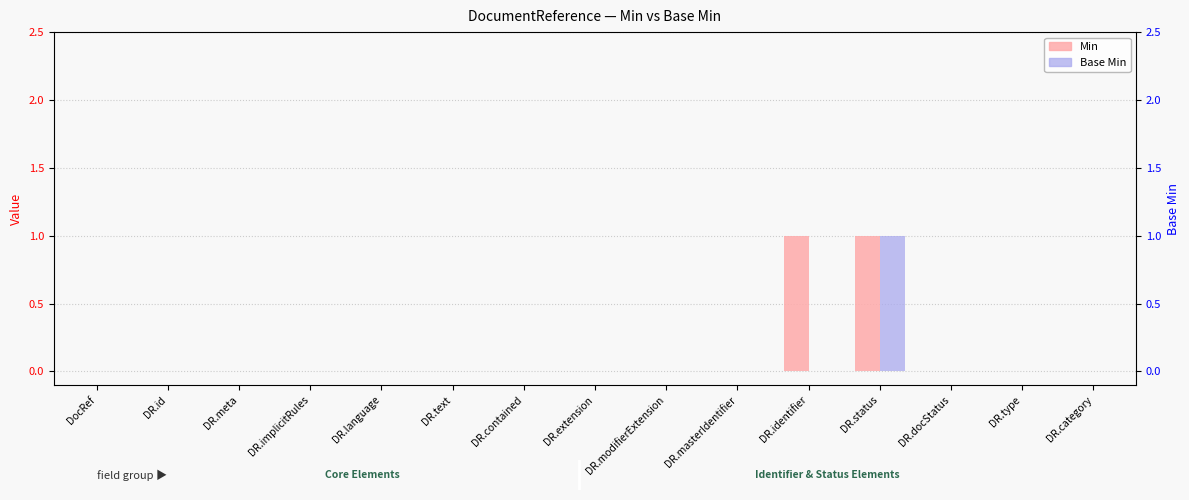

What is the difference between the maximum and second lowest values in the Base Min series?

1